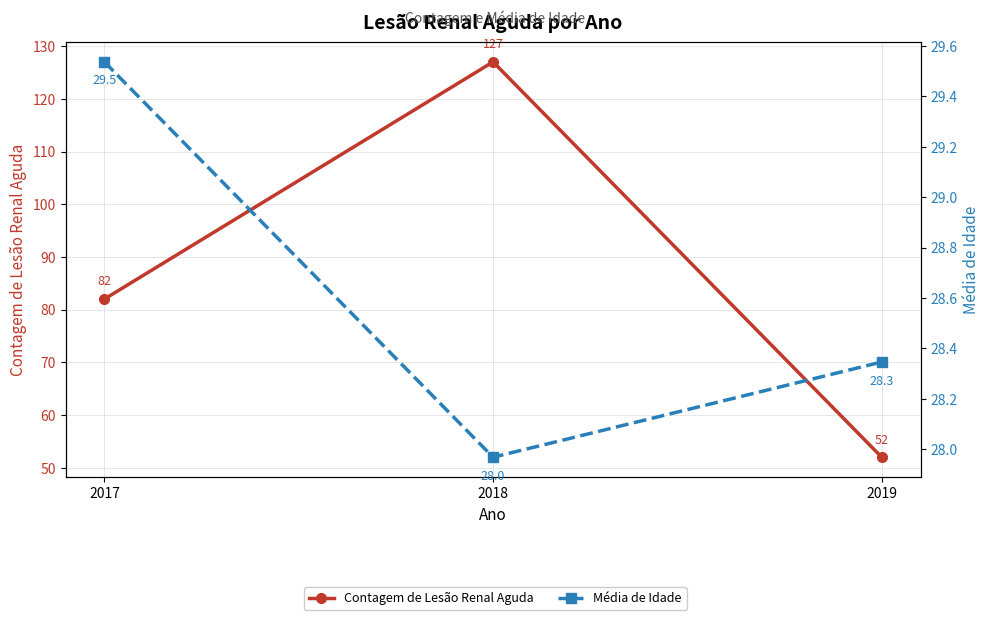

The Contagem de Lesão Renal Aguda series shows 24.3 at 2019. True or false?

False